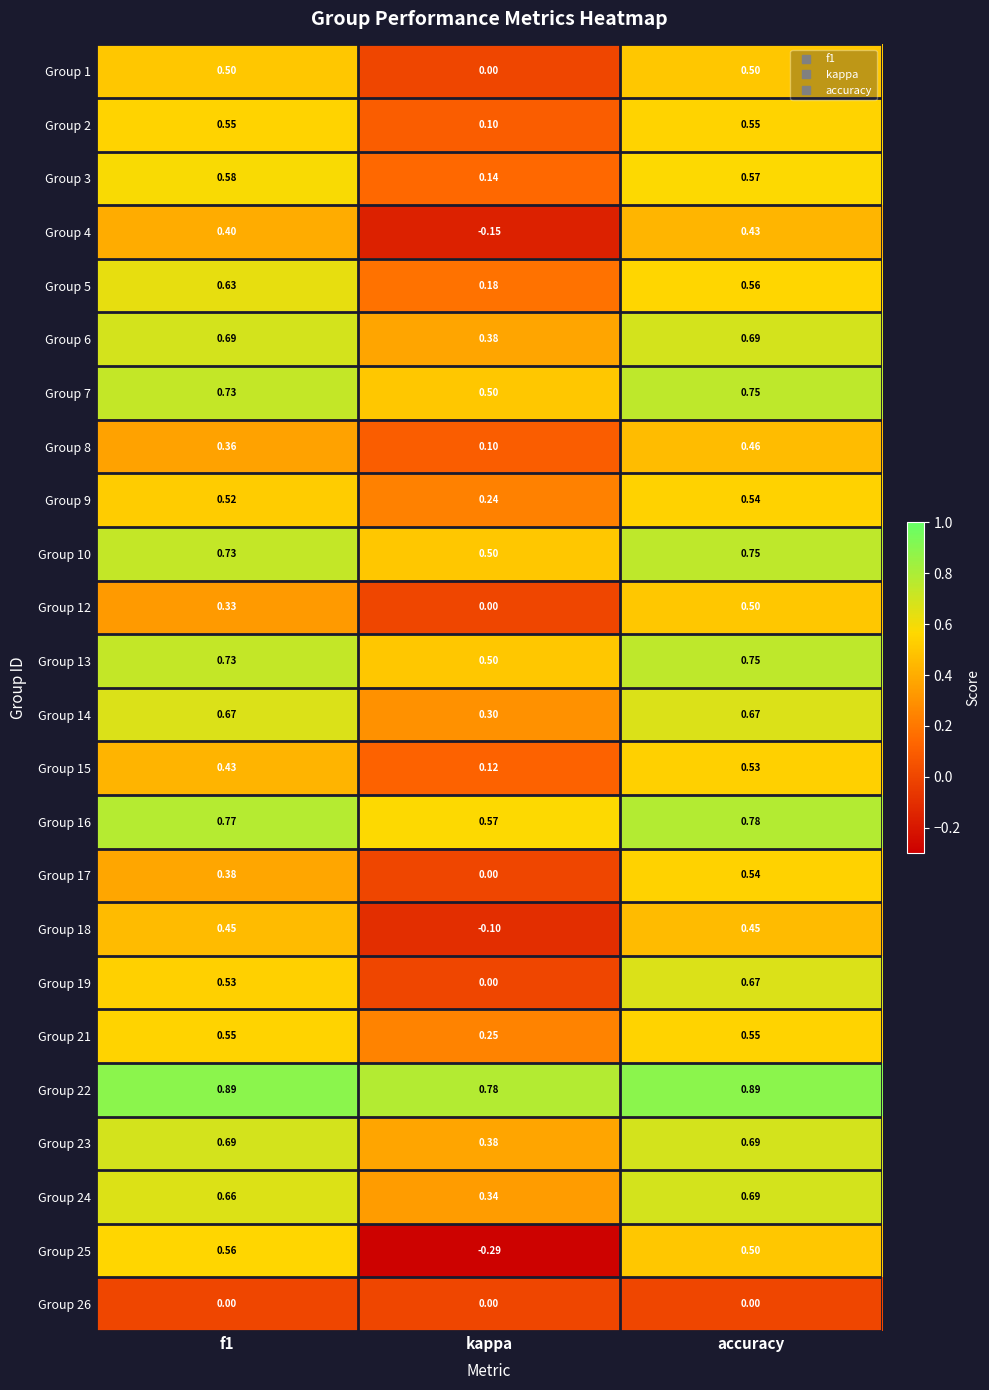

What is the total value across all series at accuracy?

14.0